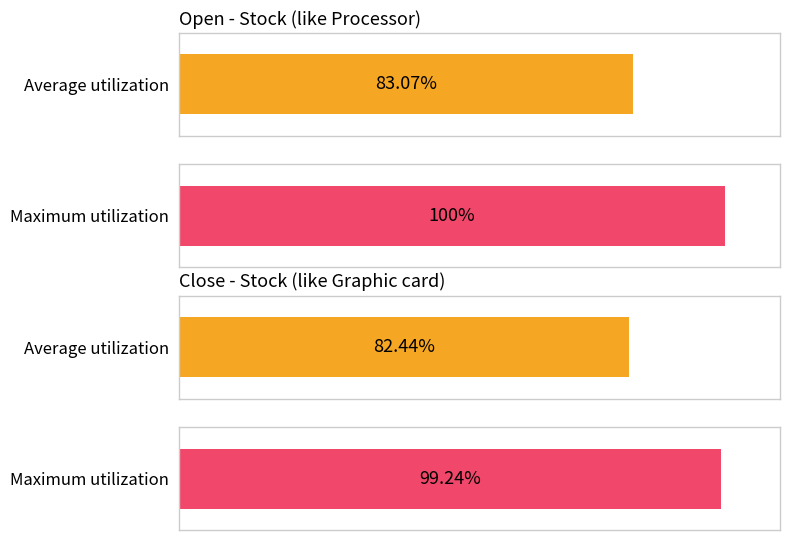

Which series has the largest total across all categories?

Open